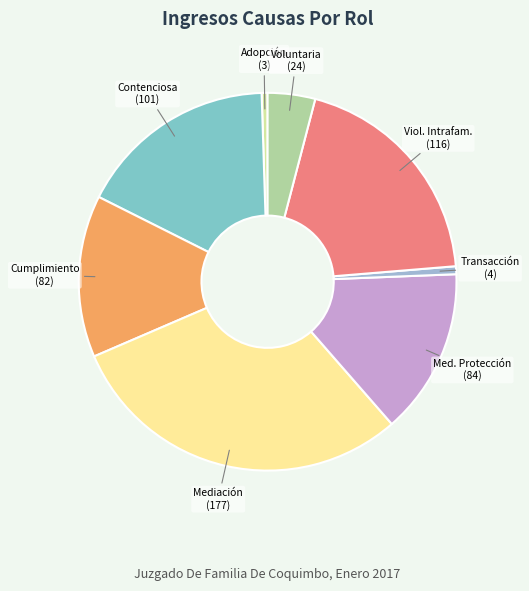

How many segments does this pie chart have?

8